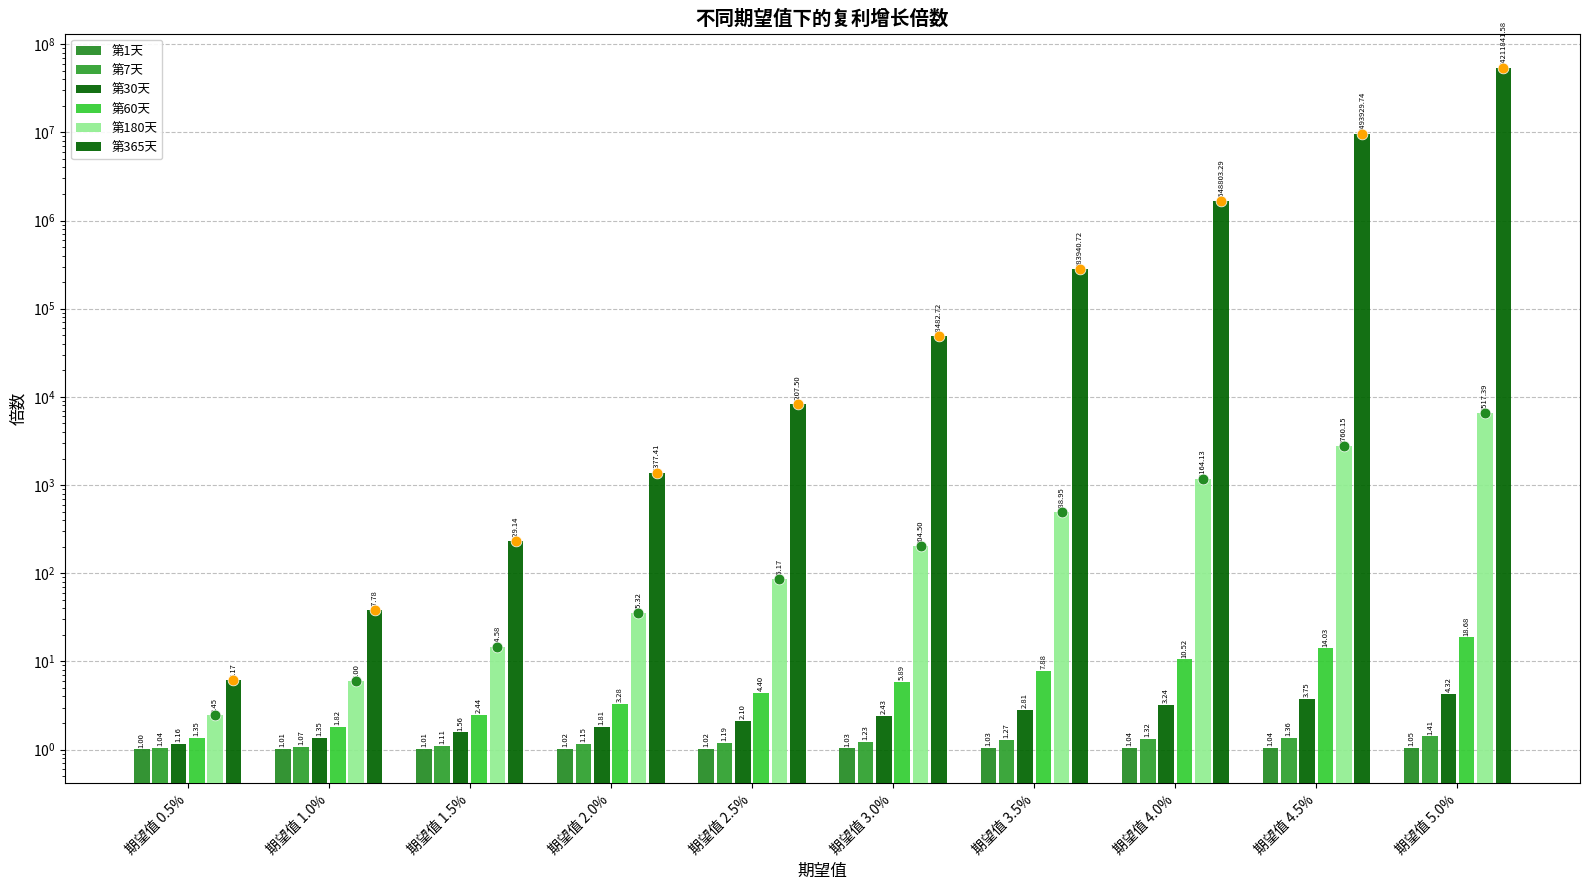

Which series has the largest total across all categories?

第365天